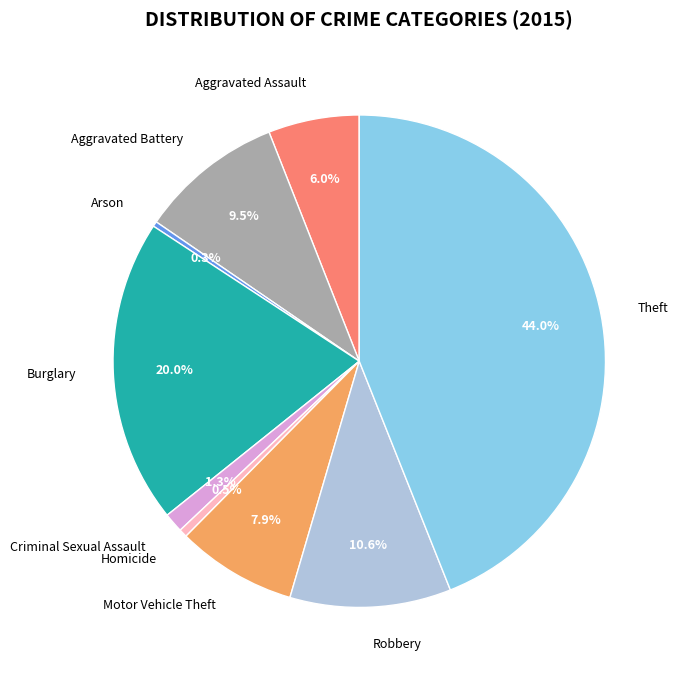

Is it true that Theft is 44% of the pie?

True